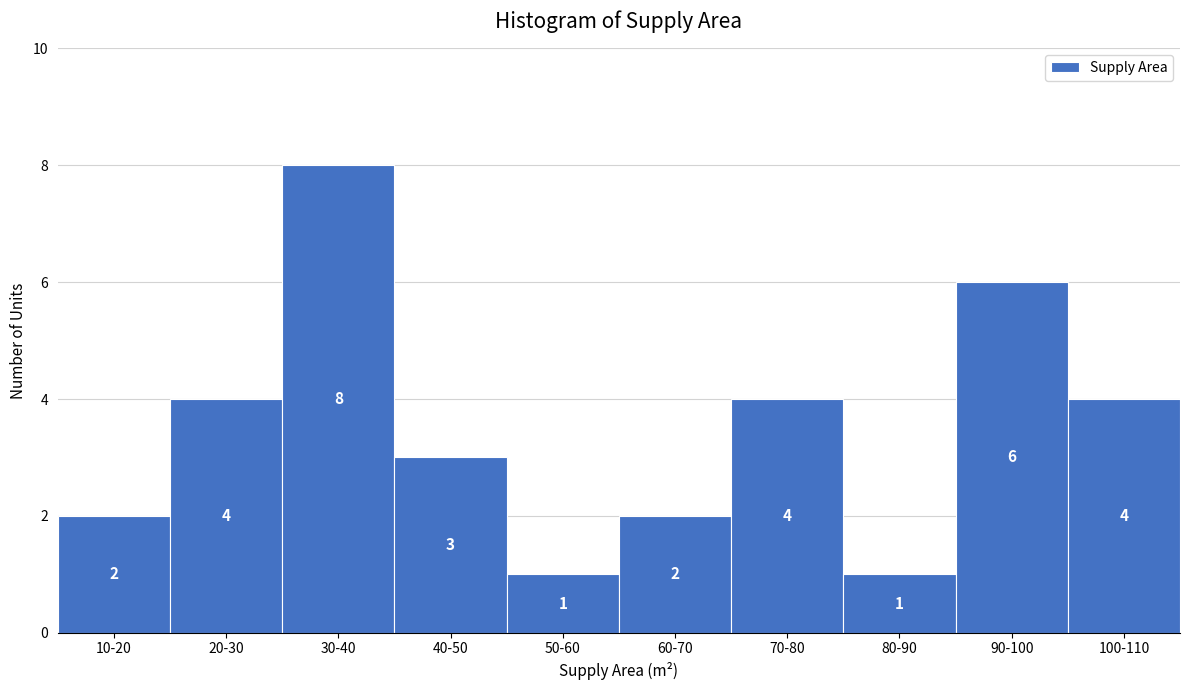

Reading left to right, transcribe all the data shown in this chart.

2	4	8	3	1	2	4	1	6	4